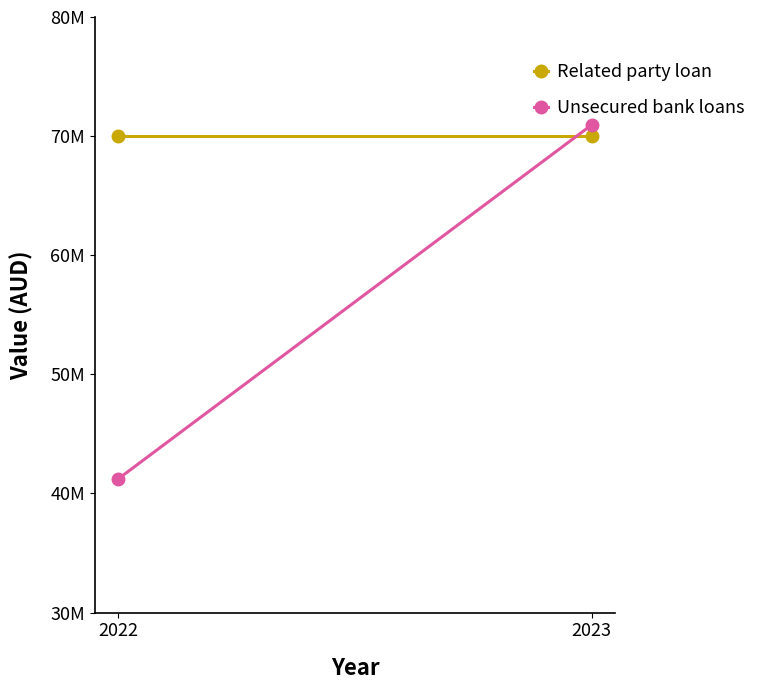

List the series in order of their overall mean, highest first.

Related party loan, Unsecured bank loans